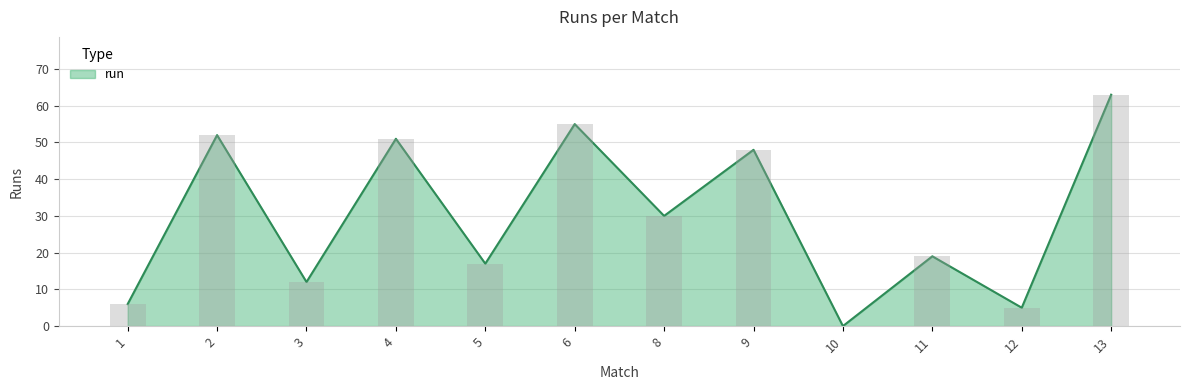

What is the ratio of the value at 12 to the value at 3?

0.4